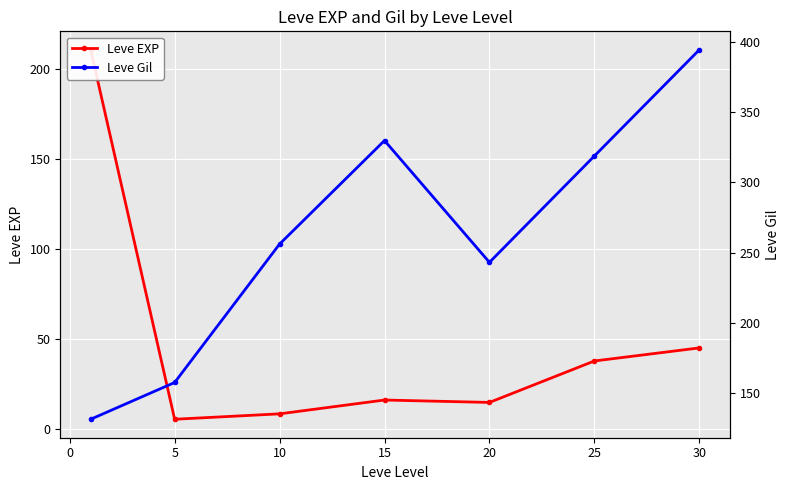

Reading right to left, what are all the values shown in this chart?

Leve EXP: 25=45.2	20=38.0	15=15.0	10=16.3	5=8.7	0=5.7	−5=210.7
Leve Gil: 25=394.2	20=318.7	15=243.0	10=329.7	5=256.0	0=157.5	−5=131.3